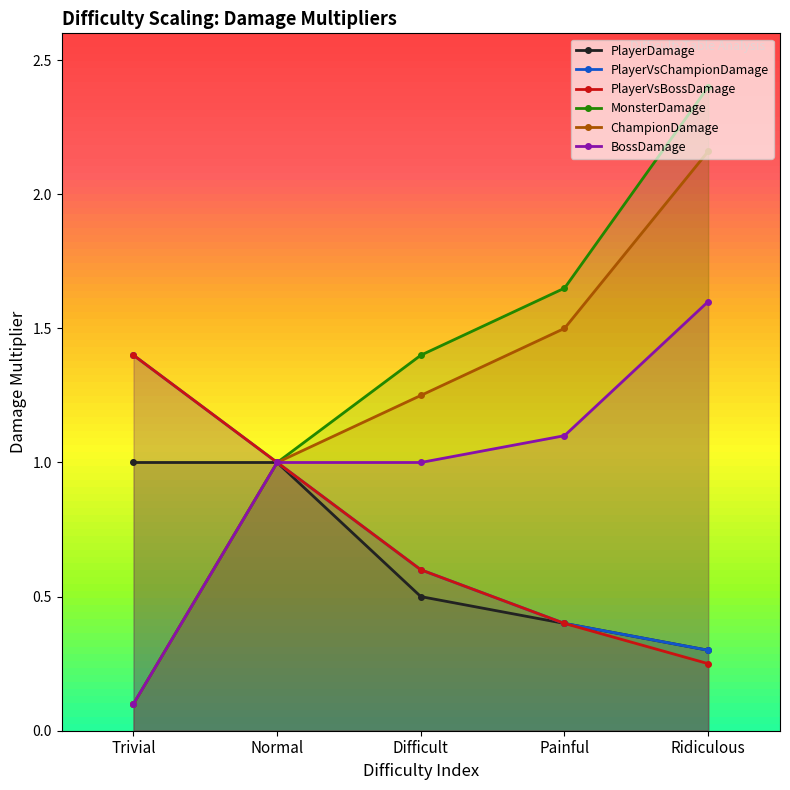

Which series has the largest total across all categories?

MonsterDamage